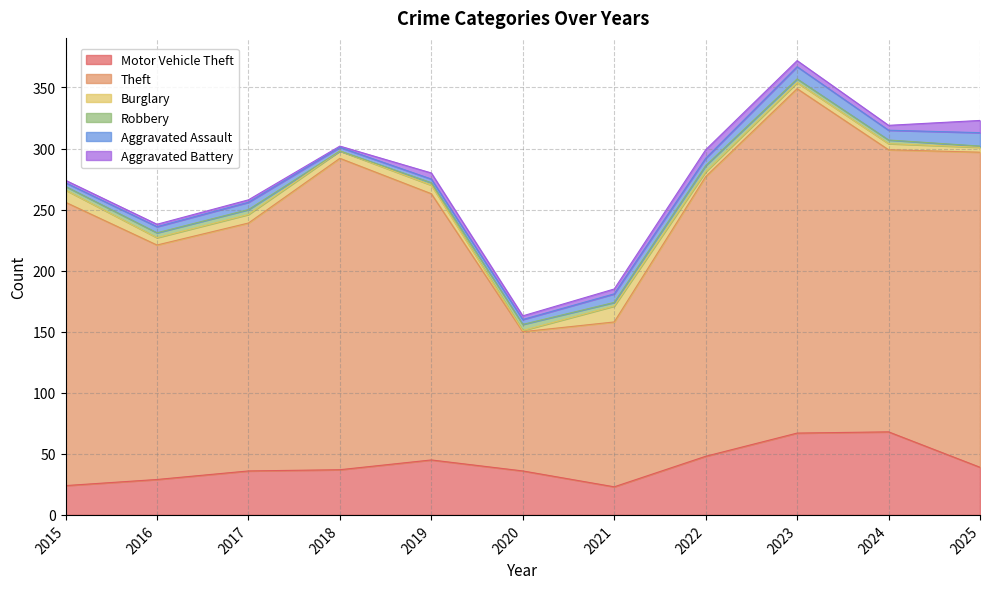

The Burglary series shows 0 at 2020. True or false?

False